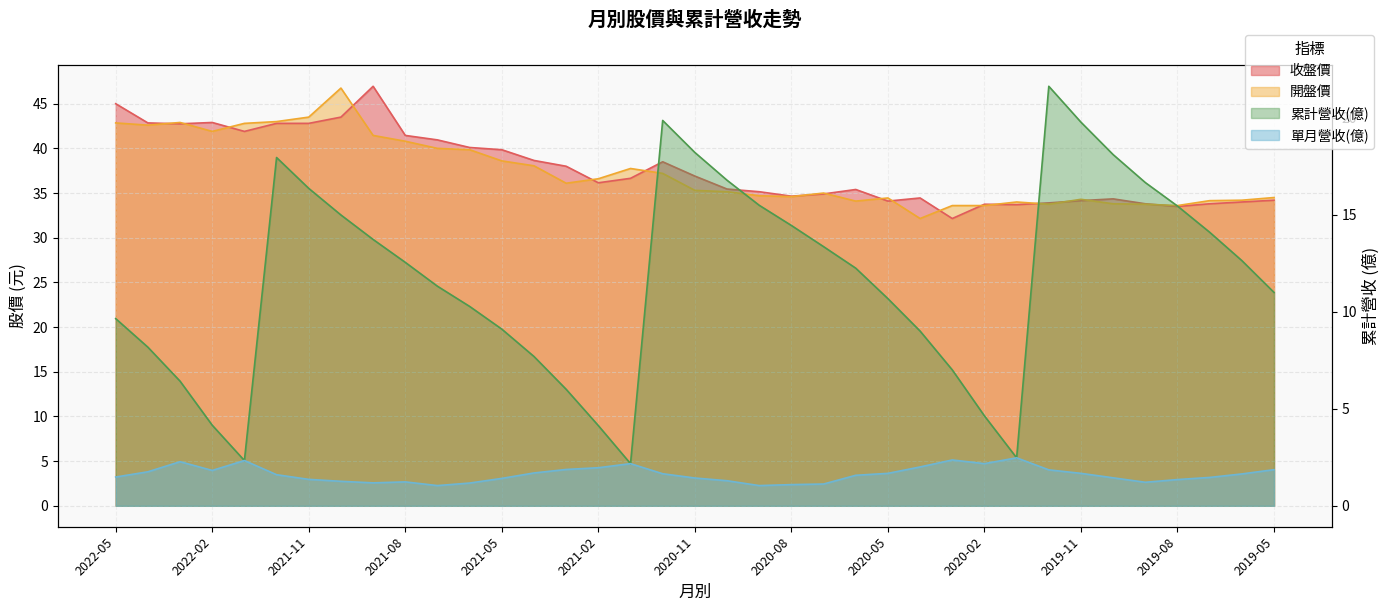

How many interior local peaks does the 開盤價 series have?

7